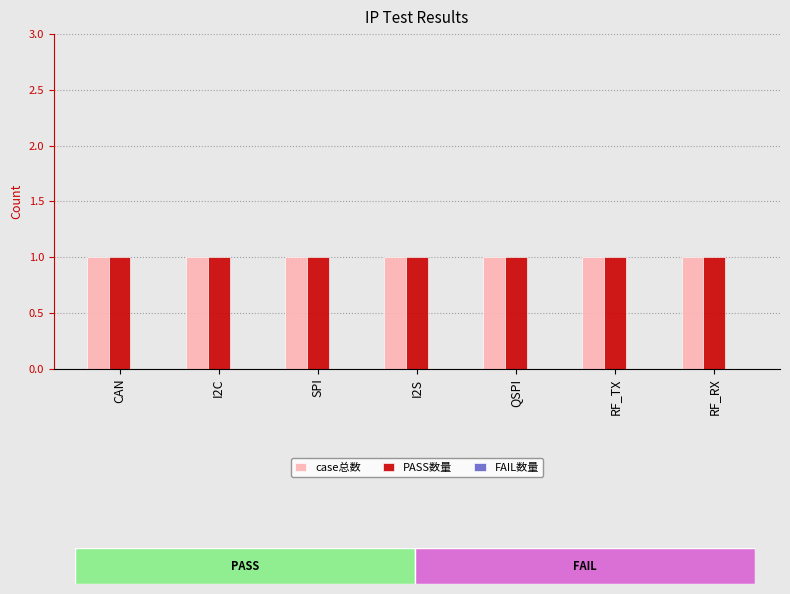

Read the case总数 value at QSPI.

1